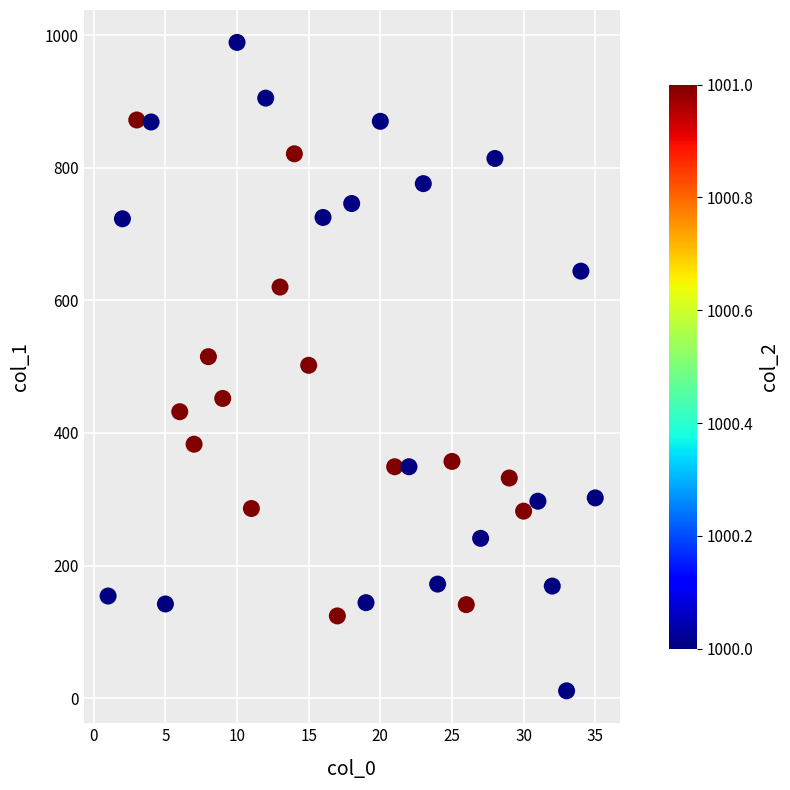

What is the range of Y values (max minus min)?

978